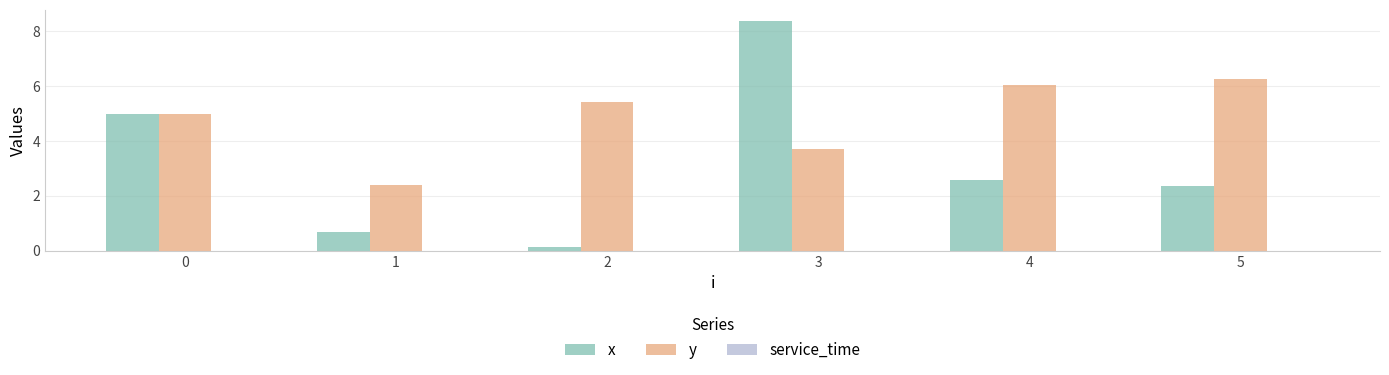

What is the sum of all y values?

28.8